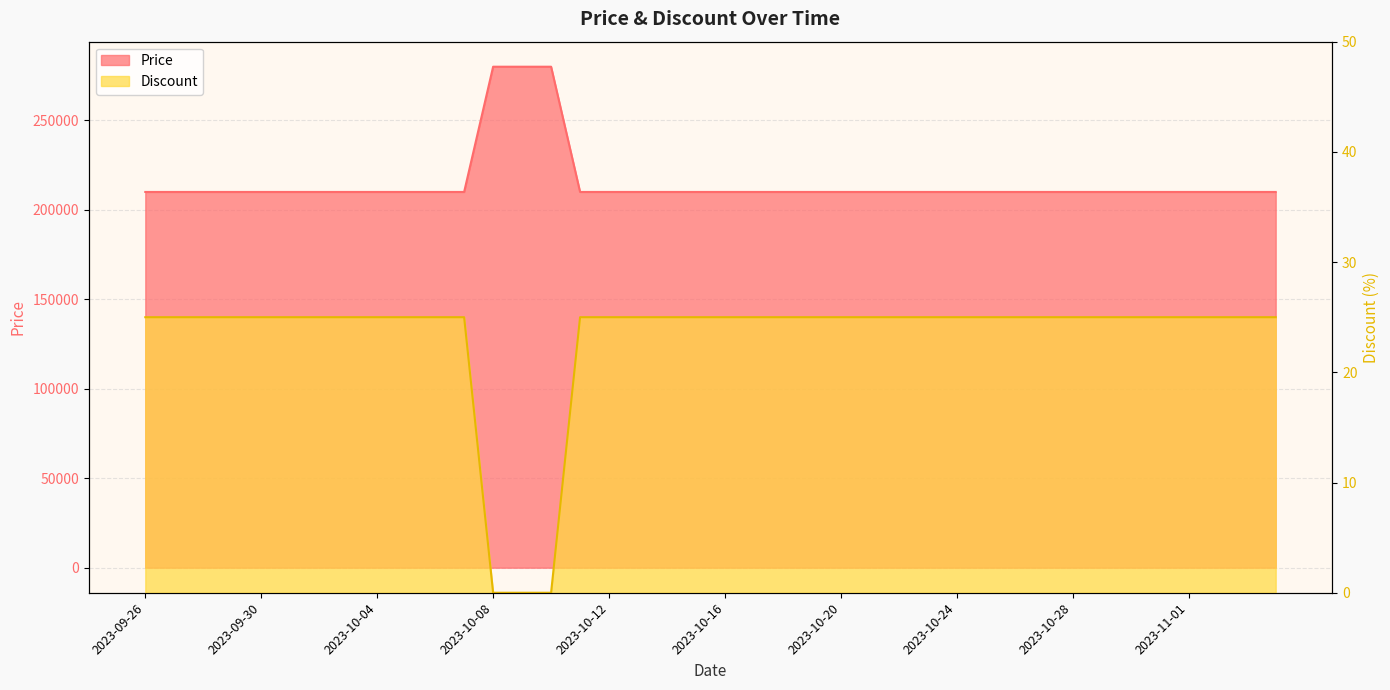

Read the Discount value at 2023-10-18.

25